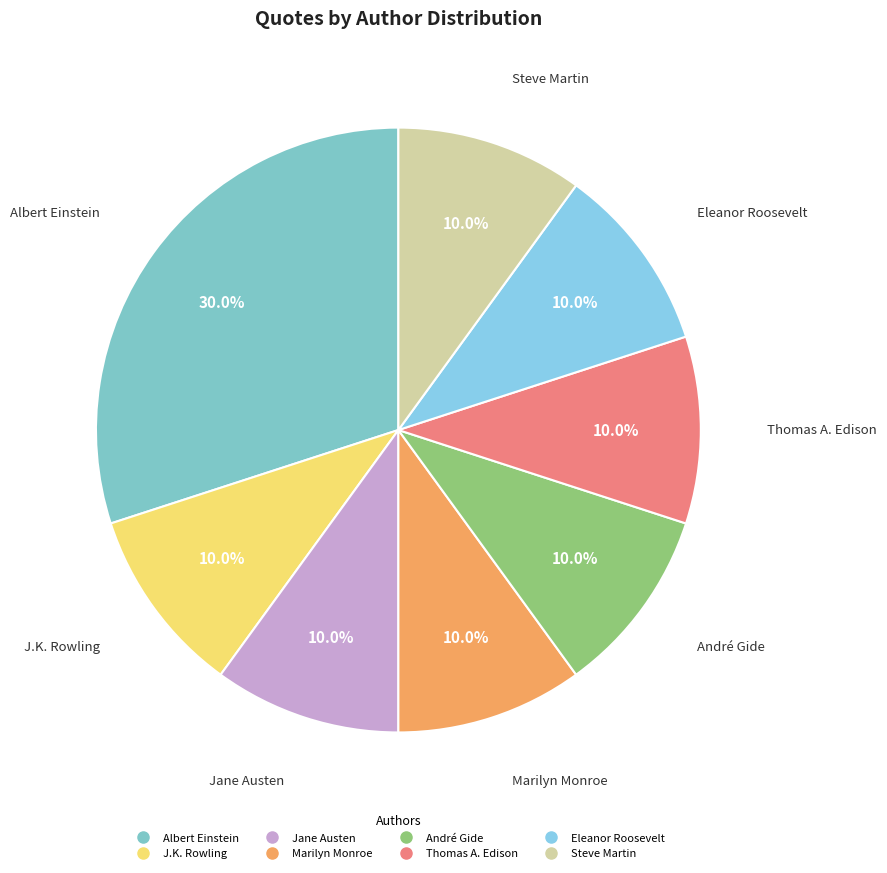

Which has a higher value, Jane Austen or Albert Einstein?

Albert Einstein